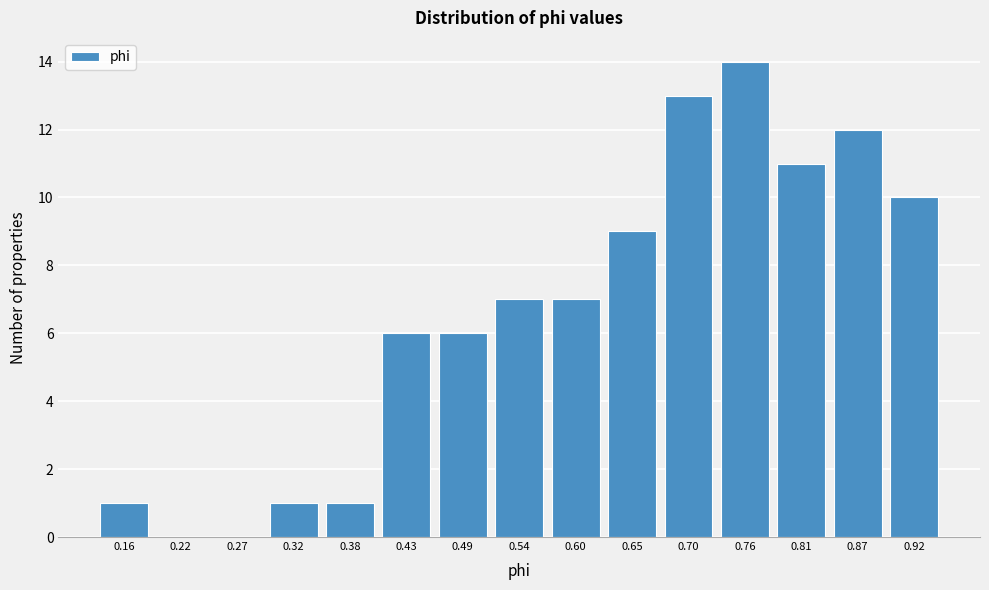

Reading left to right, extract all data points from this chart.

0.16=1	0.22=0	0.27=0	0.32=1	0.38=1	0.43=6	0.49=6	0.54=7	0.60=7	0.65=9	0.70=13	0.76=14	0.81=11	0.87=12	0.92=10